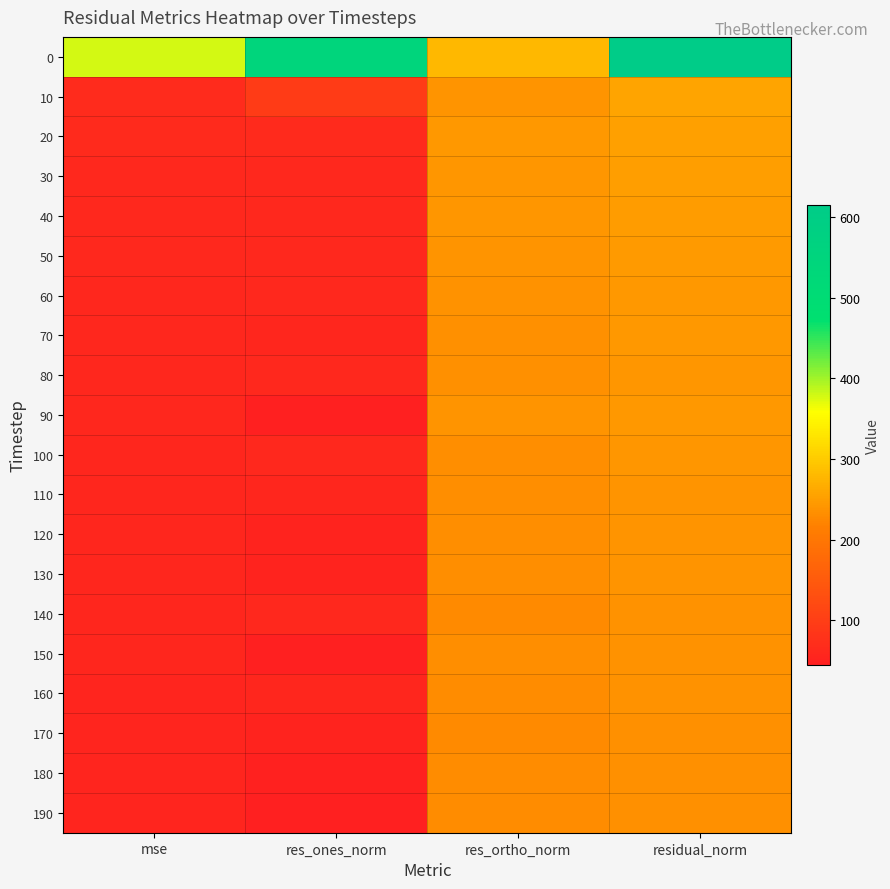

Reading left to right, extract all data points from this chart.

0: mse=378.0	res_ones_norm=547.4	res_ortho_norm=279.9	residual_norm=614.8
10: mse=66.9	res_ones_norm=95.5	res_ortho_norm=240.5	residual_norm=258.7
20: mse=64.0	res_ones_norm=63.8	res_ortho_norm=244.9	residual_norm=253.0
30: mse=62.6	res_ones_norm=62.8	res_ortho_norm=242.2	residual_norm=250.2
40: mse=62.2	res_ones_norm=62.3	res_ortho_norm=241.6	residual_norm=249.5
50: mse=61.2	res_ones_norm=62.3	res_ortho_norm=239.3	residual_norm=247.3
60: mse=60.1	res_ones_norm=61.6	res_ortho_norm=237.3	residual_norm=245.2
70: mse=59.3	res_ones_norm=57.8	res_ortho_norm=236.5	residual_norm=243.4
80: mse=58.8	res_ones_norm=61.9	res_ortho_norm=234.5	residual_norm=242.5
90: mse=59.7	res_ones_norm=45.1	res_ortho_norm=240.2	residual_norm=244.4
100: mse=58.1	res_ones_norm=62.8	res_ortho_norm=232.8	residual_norm=241.1
110: mse=57.5	res_ones_norm=57.3	res_ortho_norm=232.9	residual_norm=239.8
120: mse=57.1	res_ones_norm=52.4	res_ortho_norm=233.2	residual_norm=239.0
130: mse=57.1	res_ones_norm=52.7	res_ortho_norm=233.1	residual_norm=238.9
140: mse=56.6	res_ones_norm=62.4	res_ortho_norm=229.6	residual_norm=238.0
150: mse=56.9	res_ones_norm=46.5	res_ortho_norm=234.0	residual_norm=238.5
160: mse=56.1	res_ones_norm=56.6	res_ortho_norm=229.9	residual_norm=236.8
170: mse=55.6	res_ones_norm=52.9	res_ortho_norm=229.8	residual_norm=235.8
180: mse=55.8	res_ones_norm=49.5	res_ortho_norm=230.9	residual_norm=236.1
190: mse=55.9	res_ones_norm=45.5	res_ortho_norm=232.0	residual_norm=236.4